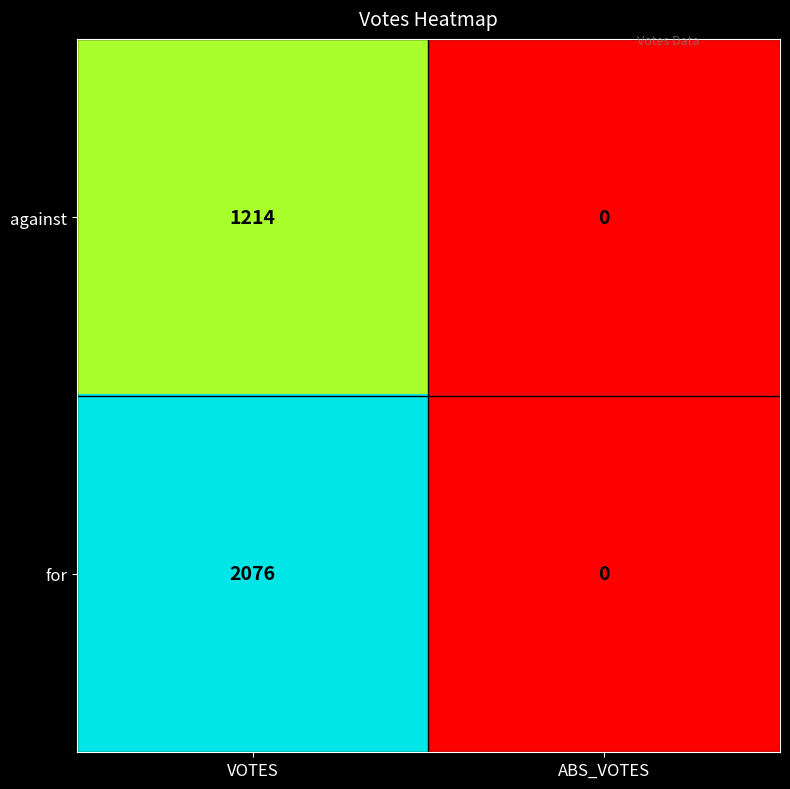

Reading left to right, extract all data points from this chart.

against: 1214	0
for: 2076	0